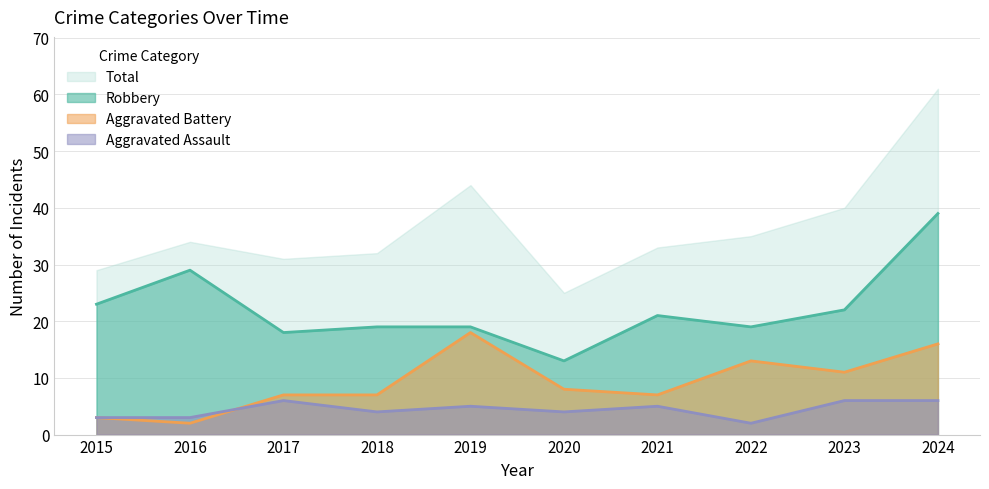

Which label corresponds to the smallest value in the chart?

2022